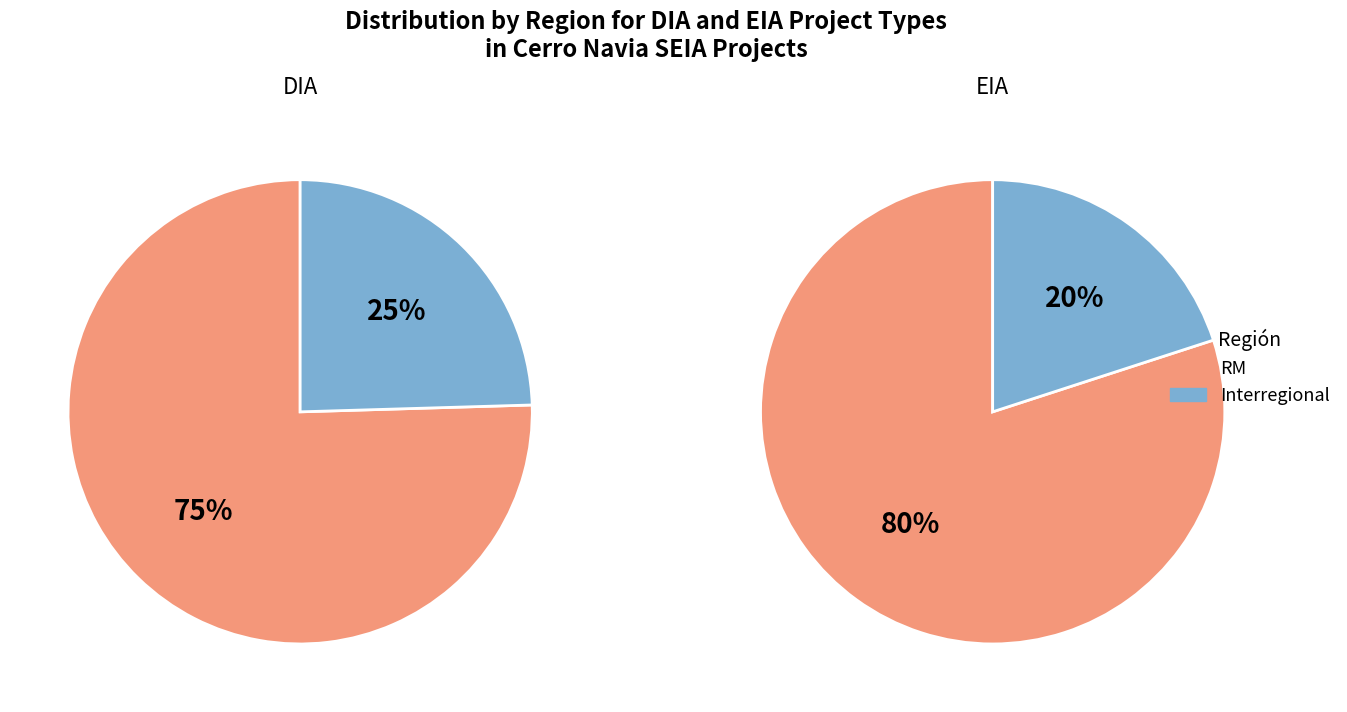

What is the total percentage of DIA and EIA?

100.0%